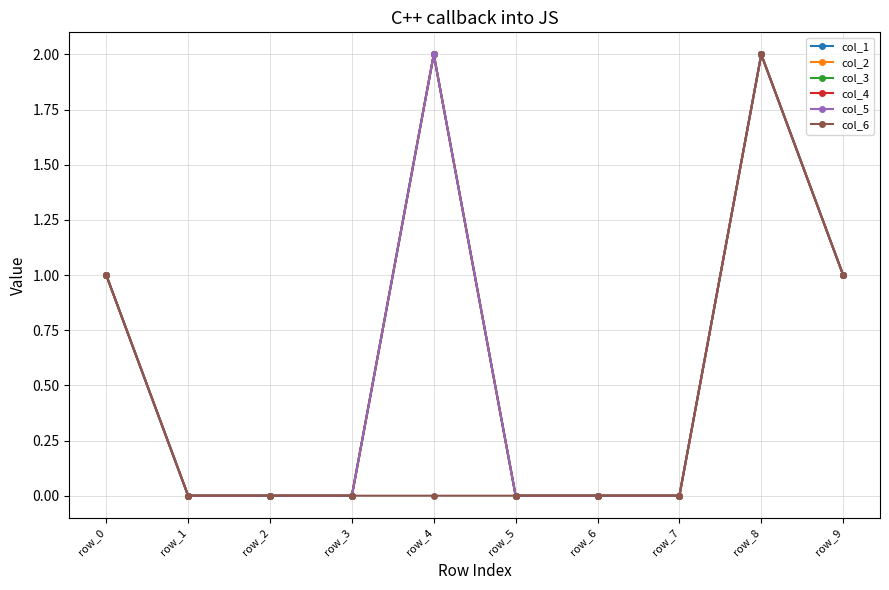

At which label does col_5 reach its minimum?

row_1